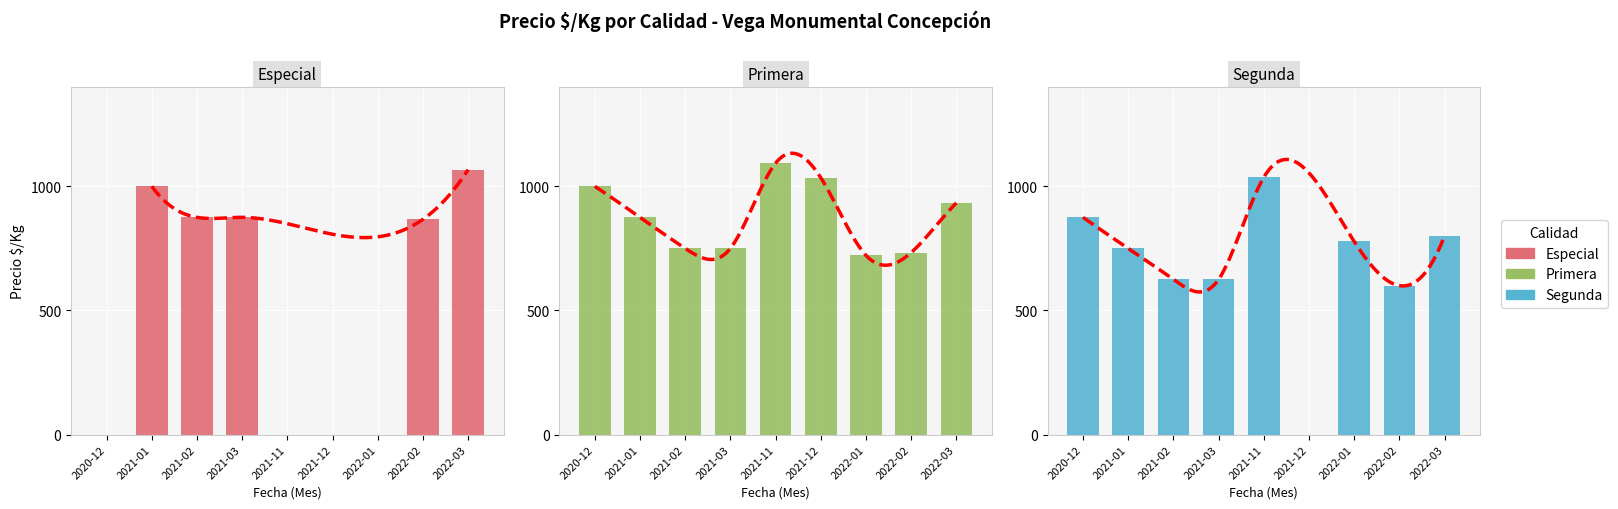

At which label does Segunda reach its minimum?

2021-12